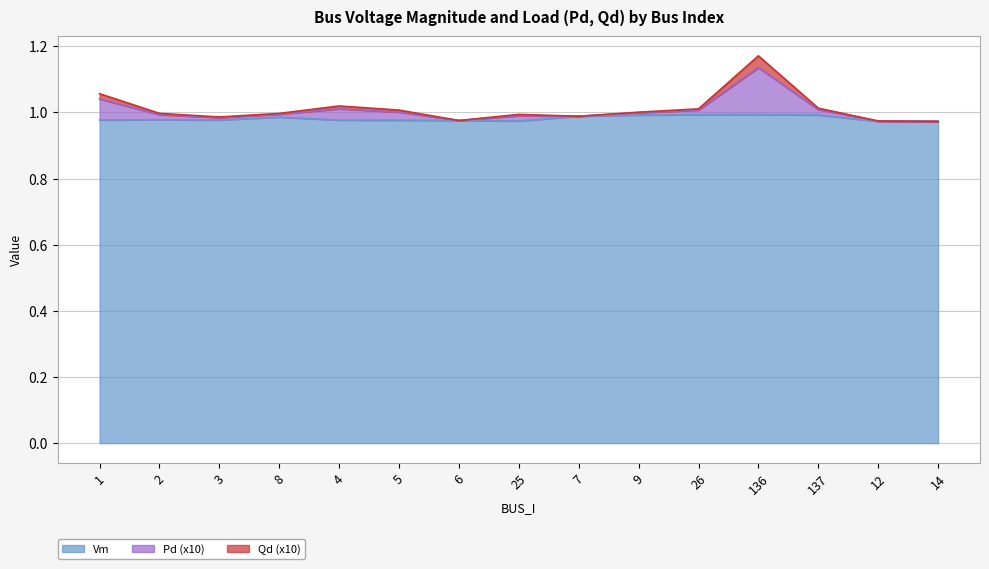

Reading left to right, transcribe all the data shown in this chart.

Vm: 1.0	1.0	1.0	1.0	1.0	1.0	1.0	1.0	1.0	1.0	1.0	1.0	1.0	1.0	1.0
Pd: 1.1	1.0	1.0	1.0	1.0	1.0	1.0	1.0	1.0	1.0	1.0	1.2	1.0	1.0	1.0
Qd: 1.0	1.0	1.0	1.0	1.0	1.0	1.0	1.0	1.0	1.0	1.0	1.1	1.0	1.0	1.0